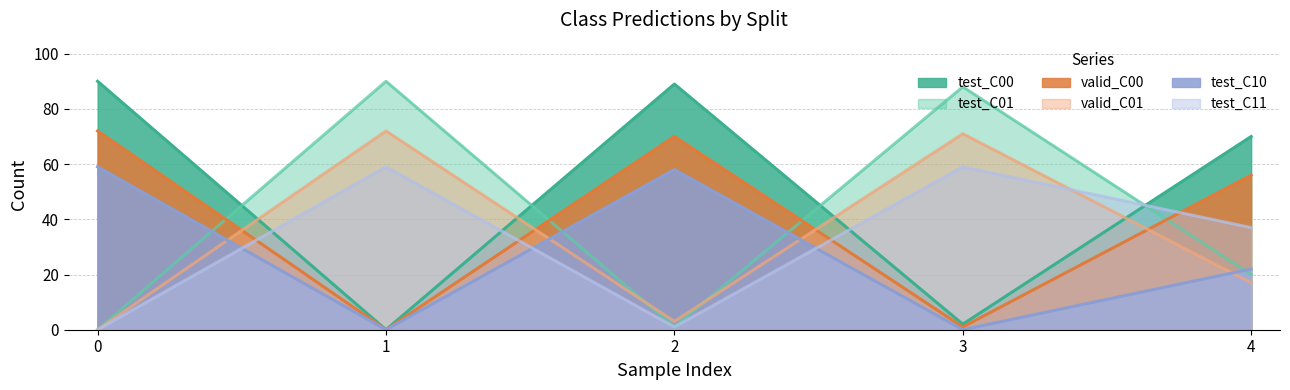

True or false: test_C00 has more than 2 interior local peaks.

False